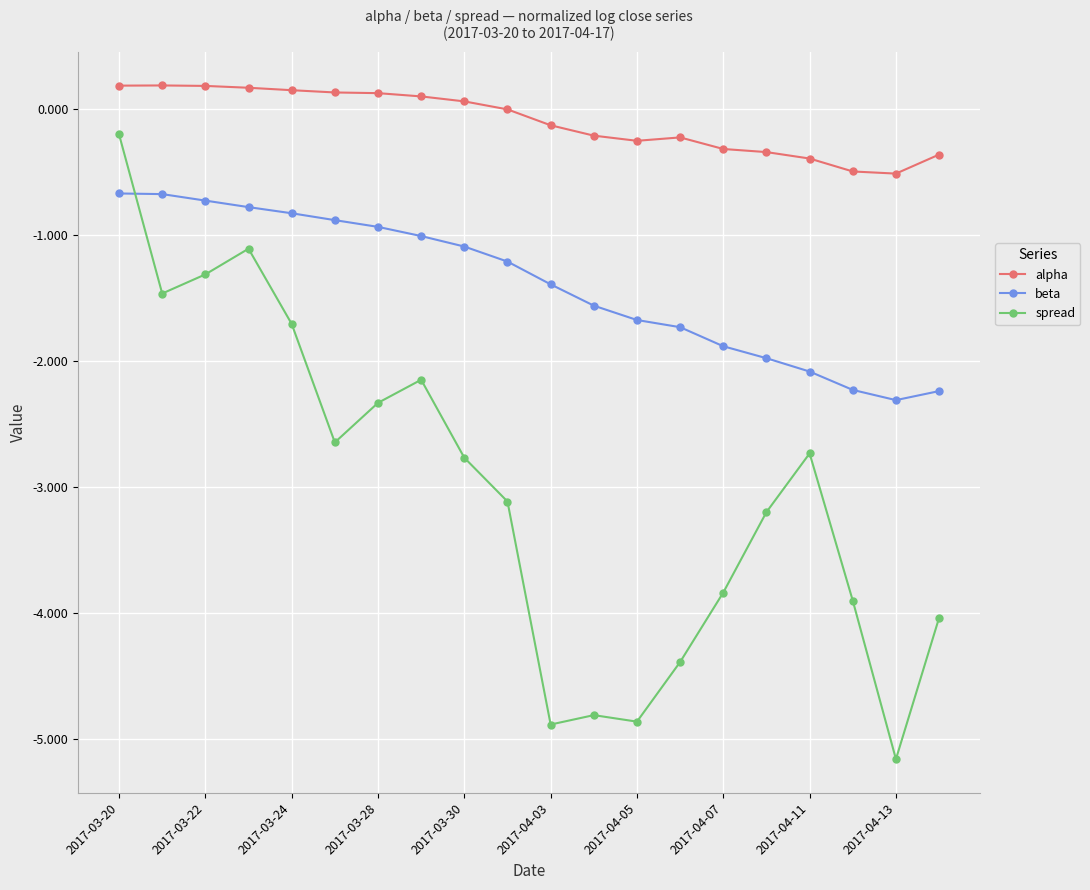

What is the sum of all alpha values?

-2.0